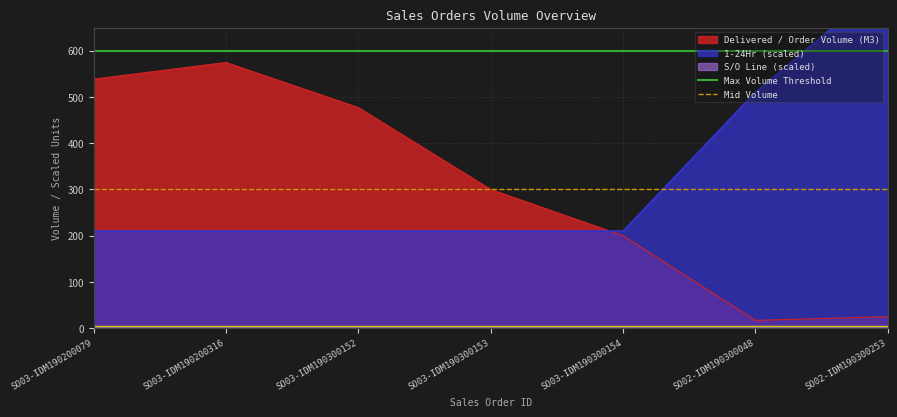

True or false: Delivered / Order Volume (M3) has a value of 152.9 at SO03-IDM190300153.

False